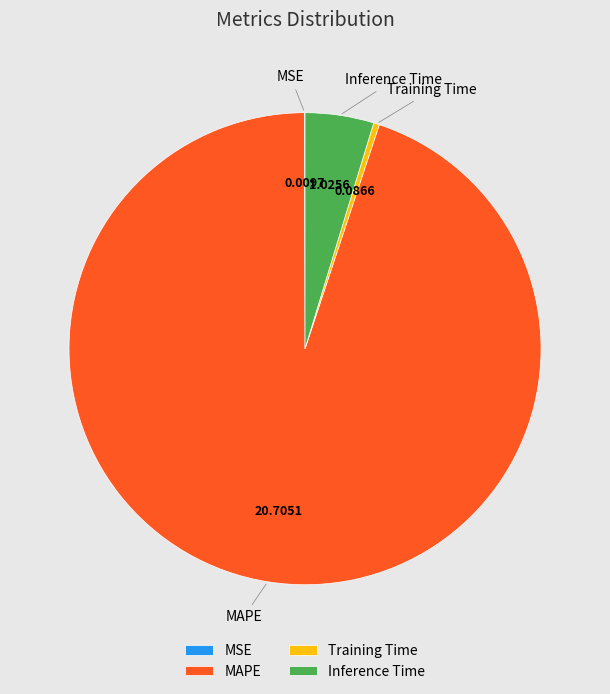

Which category has the biggest portion of the pie?

MAPE